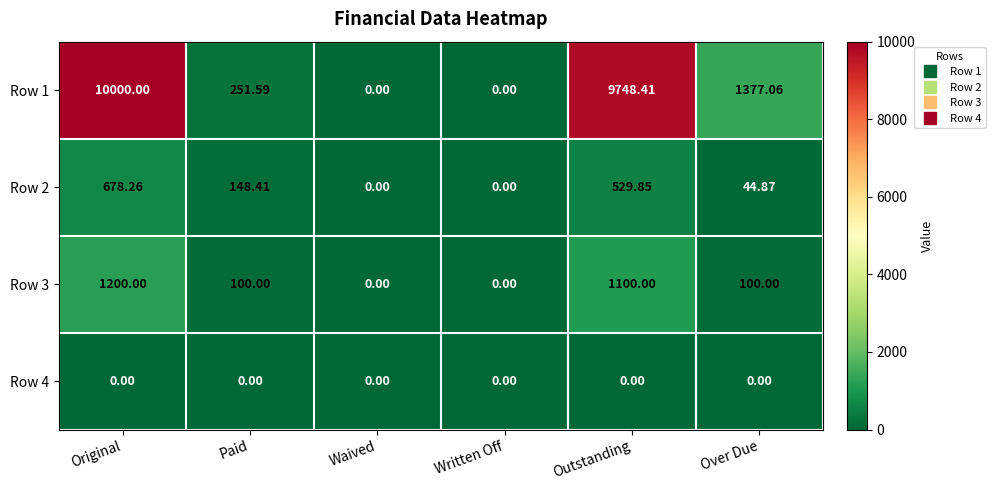

Which label corresponds to the largest value in the chart?

Original